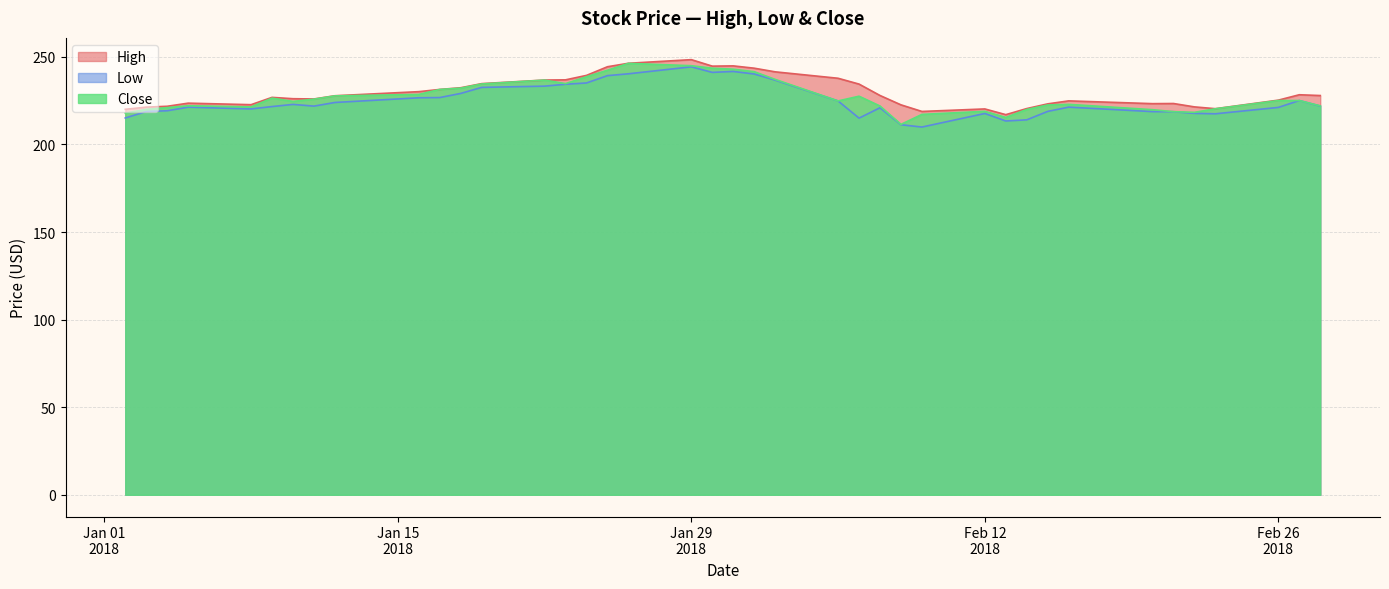

How many series are shown in this chart?

3